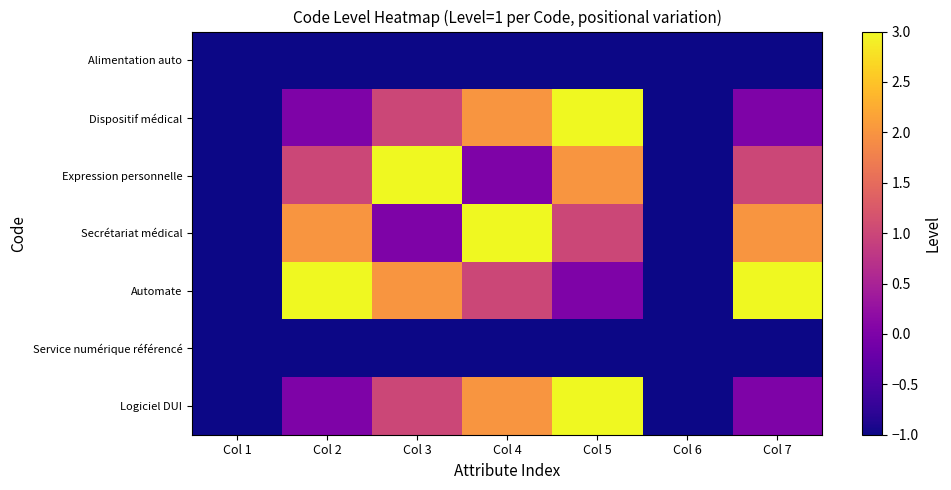

Which series has the largest total across all categories?

Automate